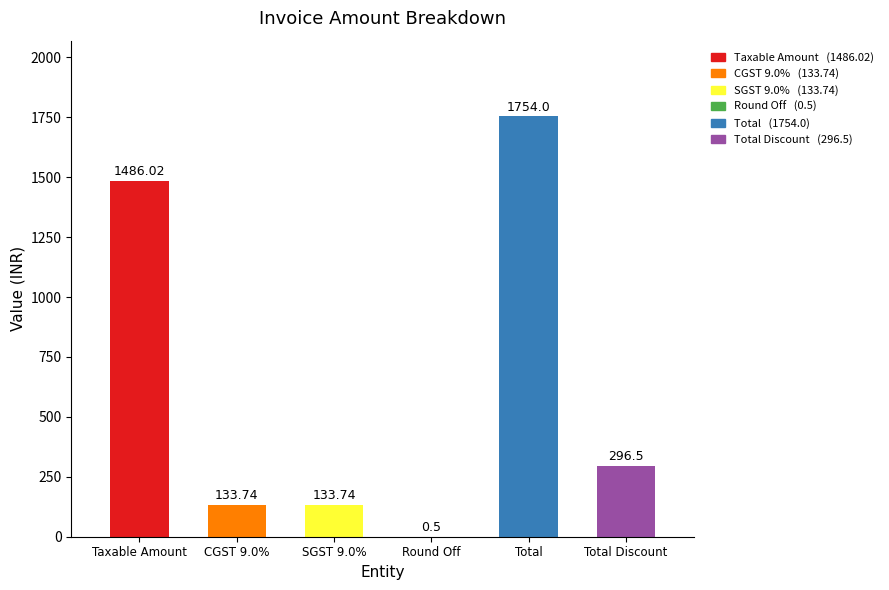

Which has a higher value, SGST 9.0% or Taxable Amount?

Taxable Amount